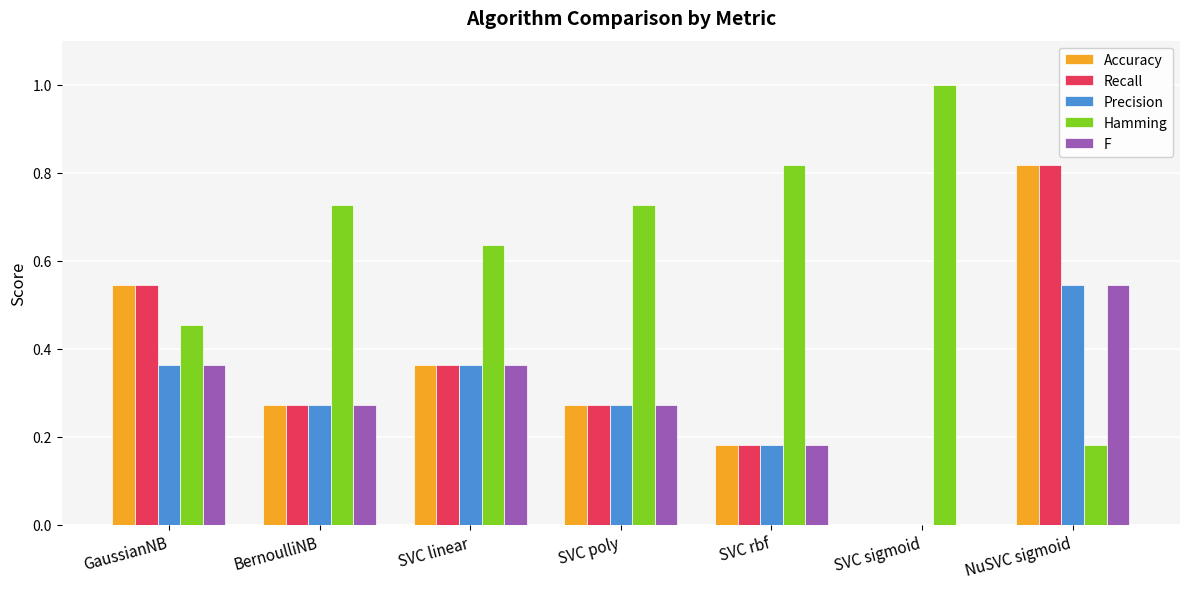

Count the Precision values in the range 0 to 1.

7